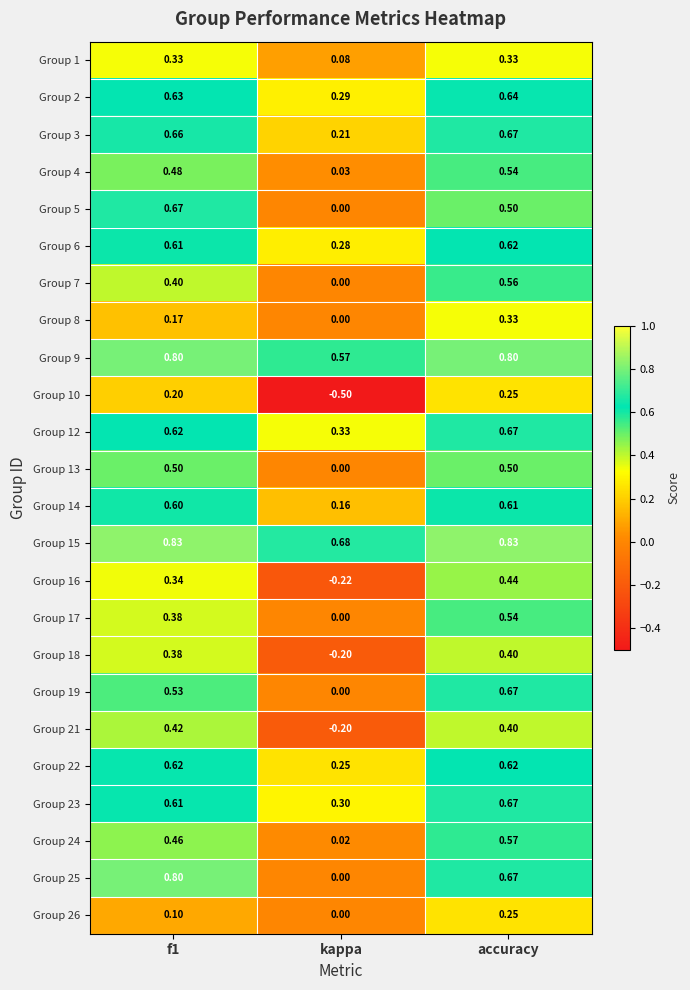

Where is Group 16 nearest to the value 0?

kappa